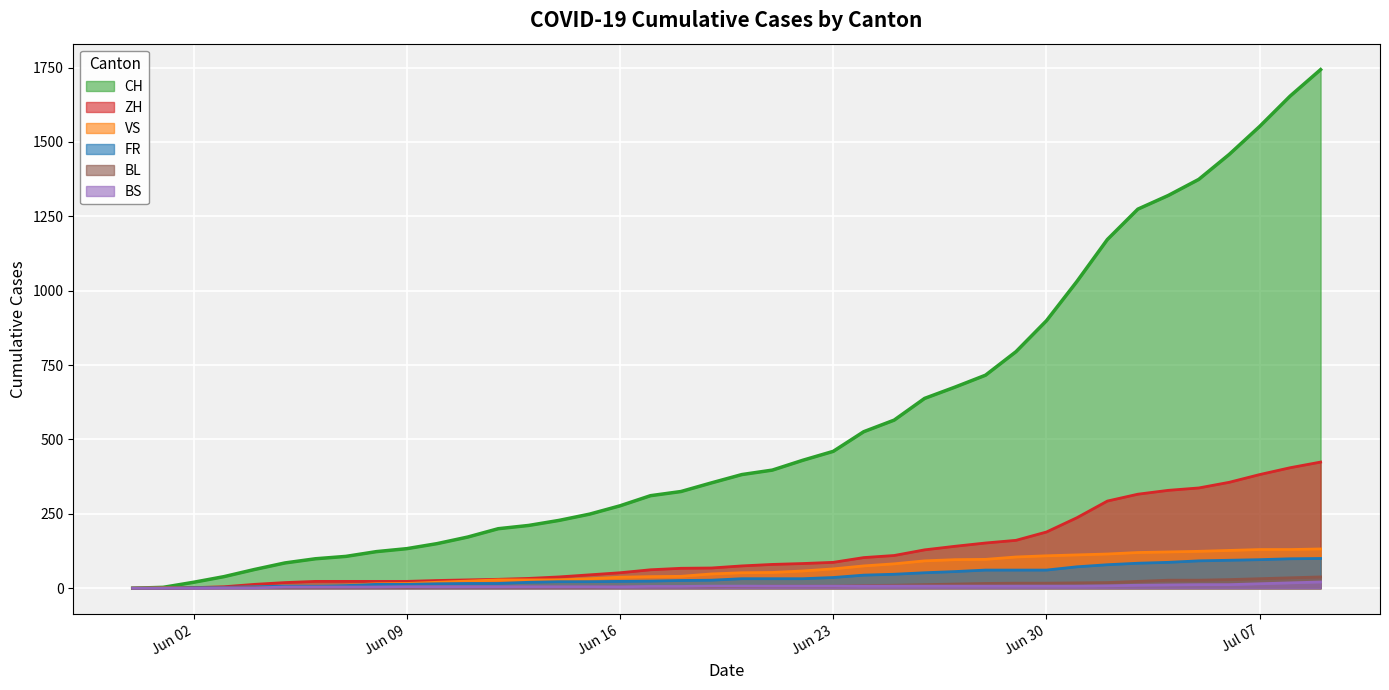

What is the maximum value shown in the chart?

1743